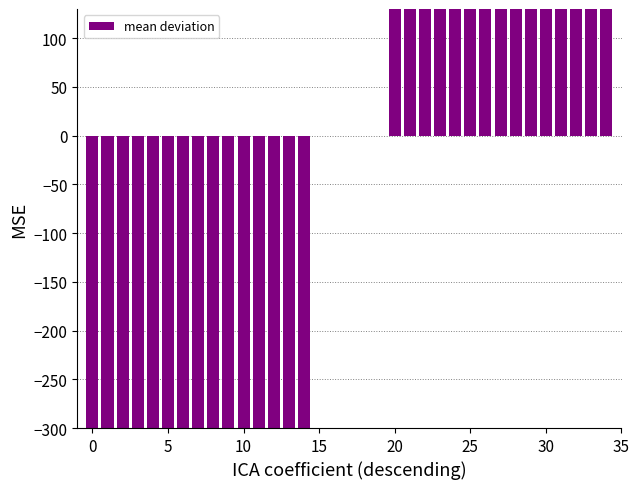

How many positive values are there?

15